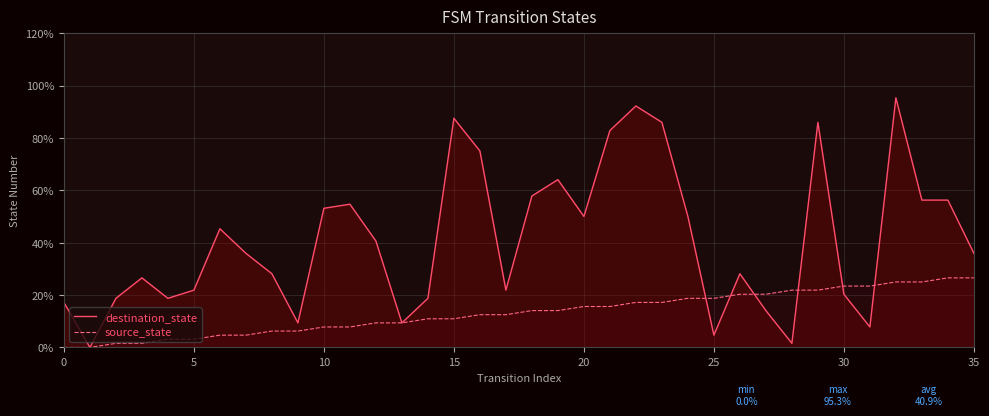

Which series has the largest total across all categories?

destination_state